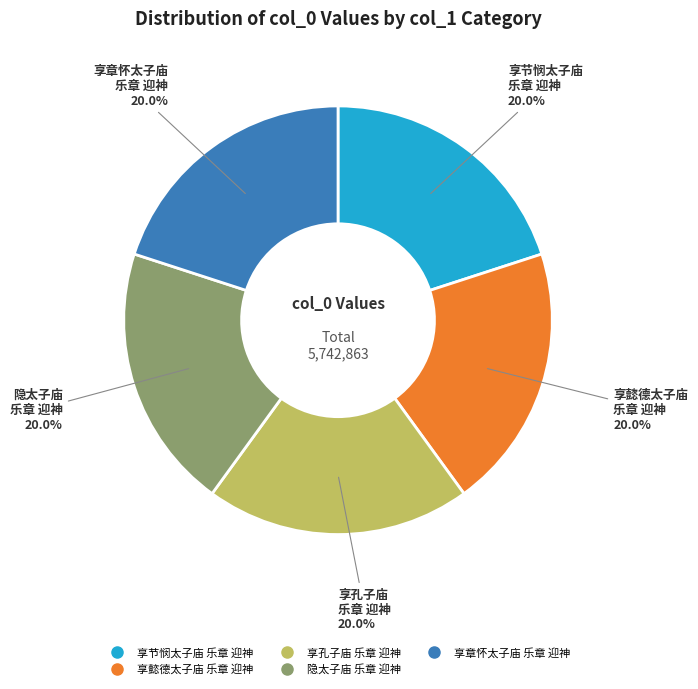

Is there any slice that represents more than half of the pie?

No